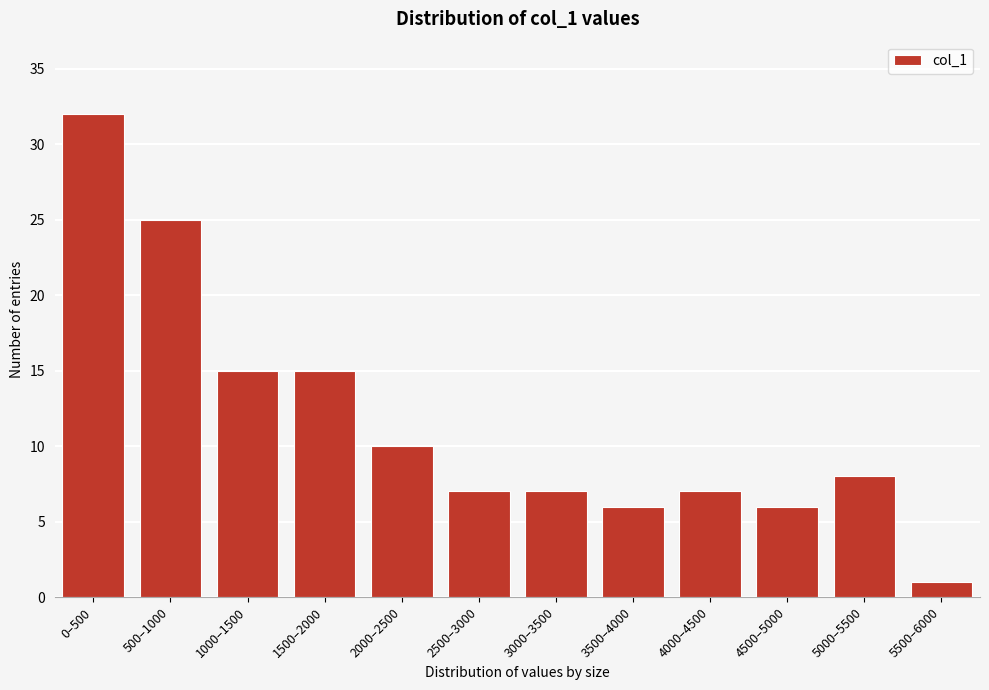

Reading right to left, transcribe all the data shown in this chart.

5500–6000=1	5000–5500=8	4500–5000=6	4000–4500=7	3500–4000=6	3000–3500=7	2500–3000=7	2000–2500=10	1500–2000=15	1000–1500=15	500–1000=25	0–500=32